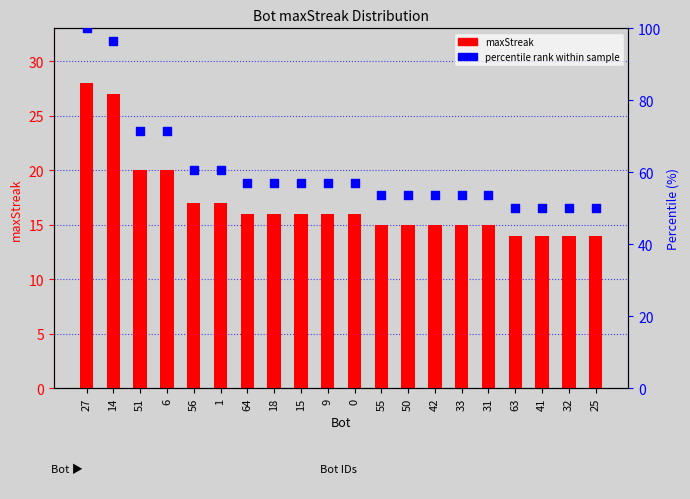

What is the total value across all series at 51?

91.4